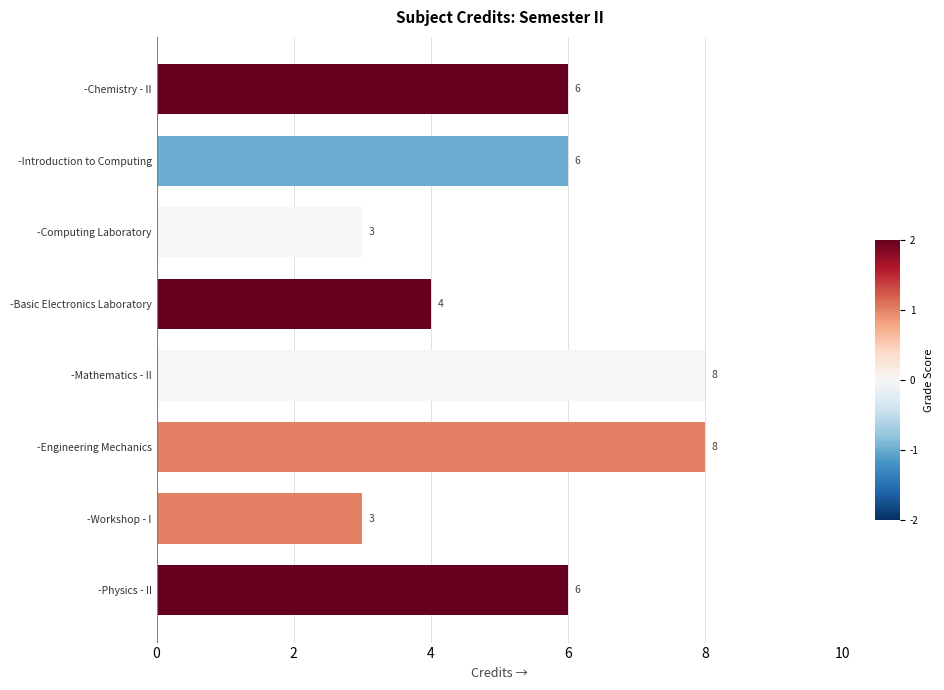

What is the minimum value shown in the chart?

3